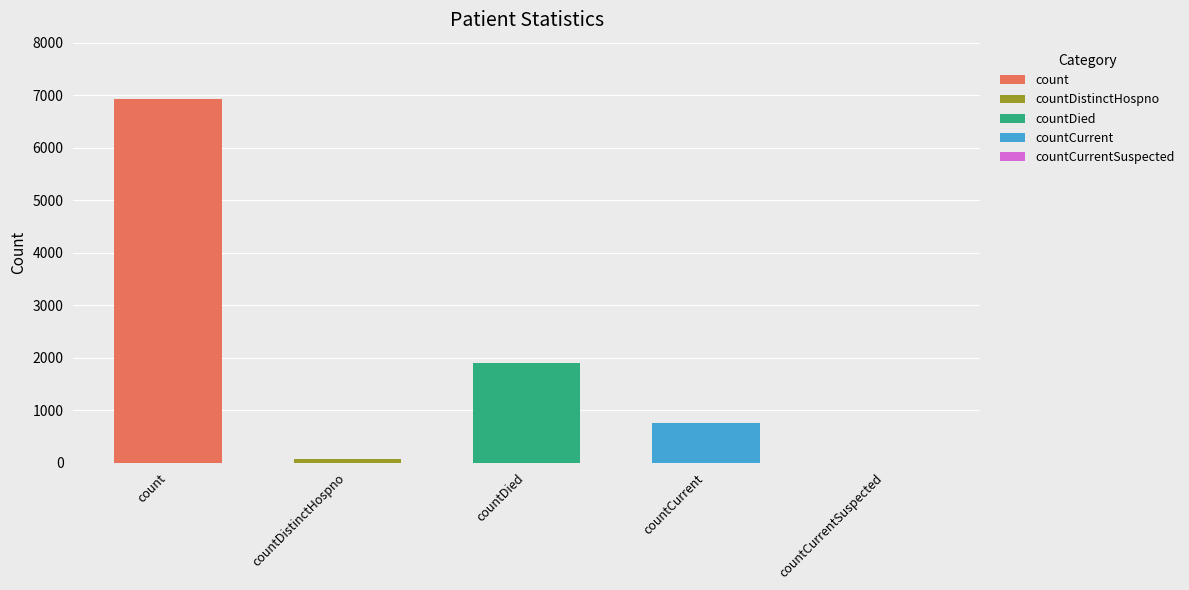

Reading left to right, extract all data points from this chart.

6921	76	1903	744	0